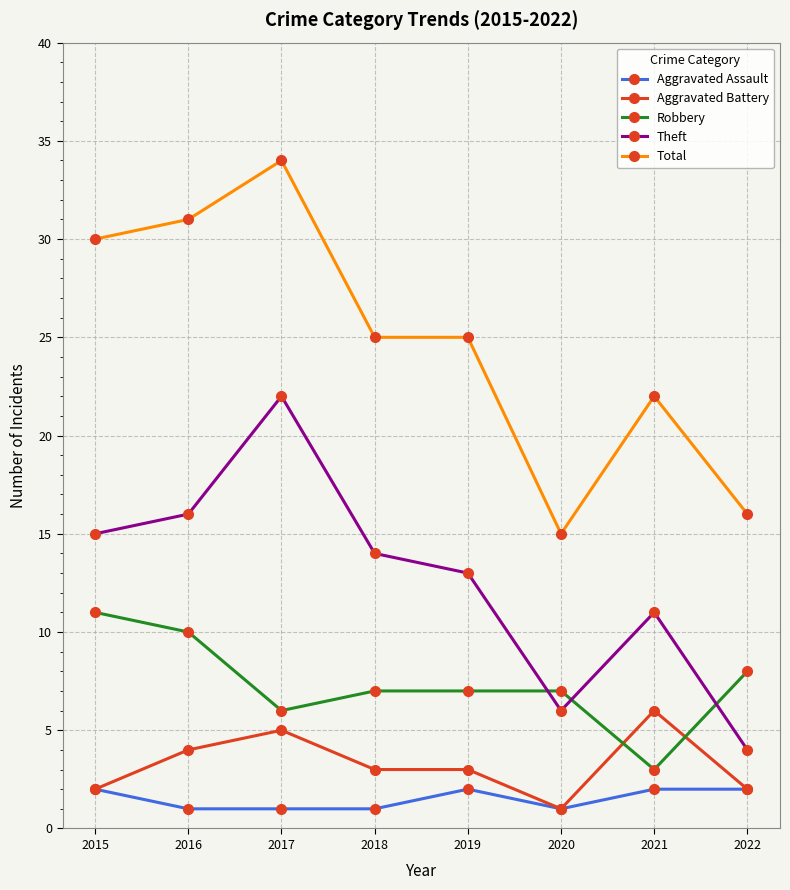

List the series in order of their peak value, lowest first.

Aggravated Assault, Aggravated Battery, Robbery, Theft, Total